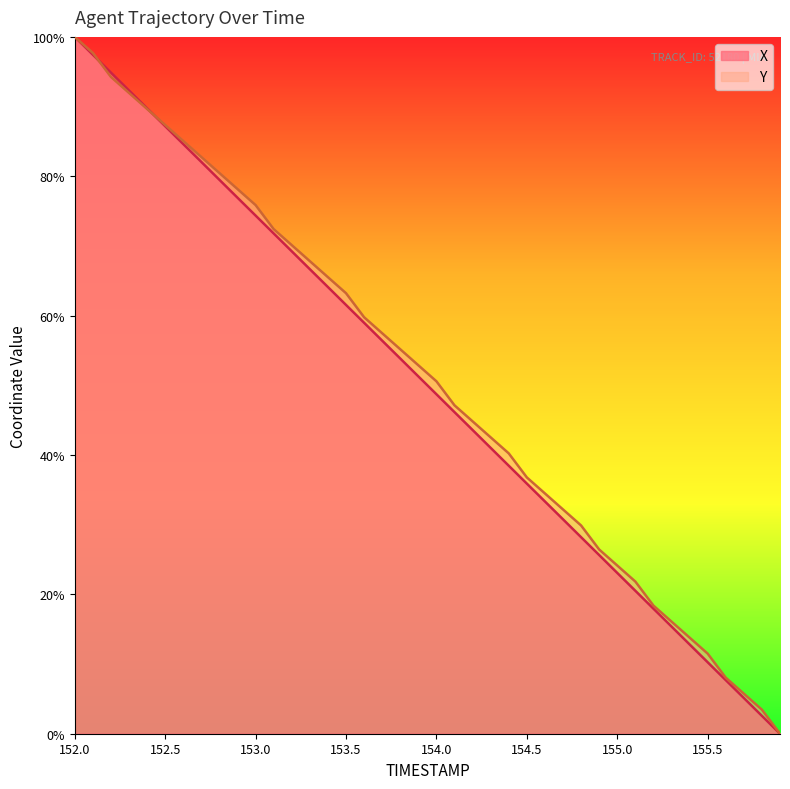

Which category has the highest value in the X series?

152.0